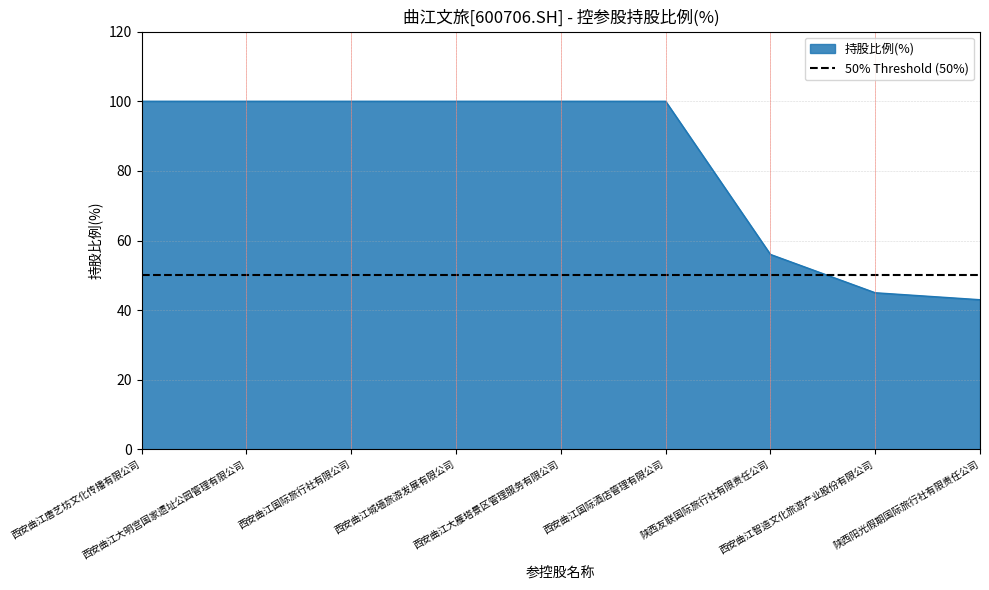

Does the chart display data point markers on the line(s)?

No